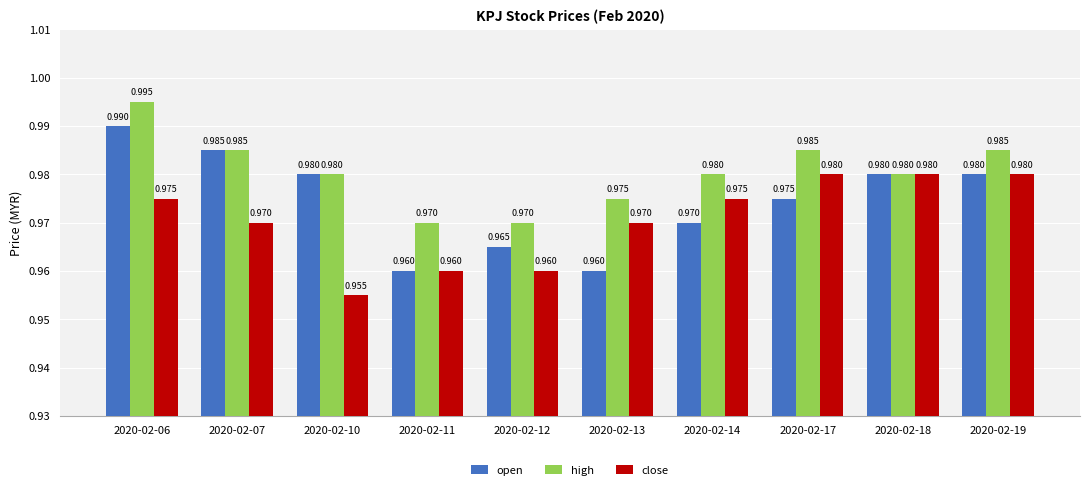

Which series has the largest total across all categories?

high